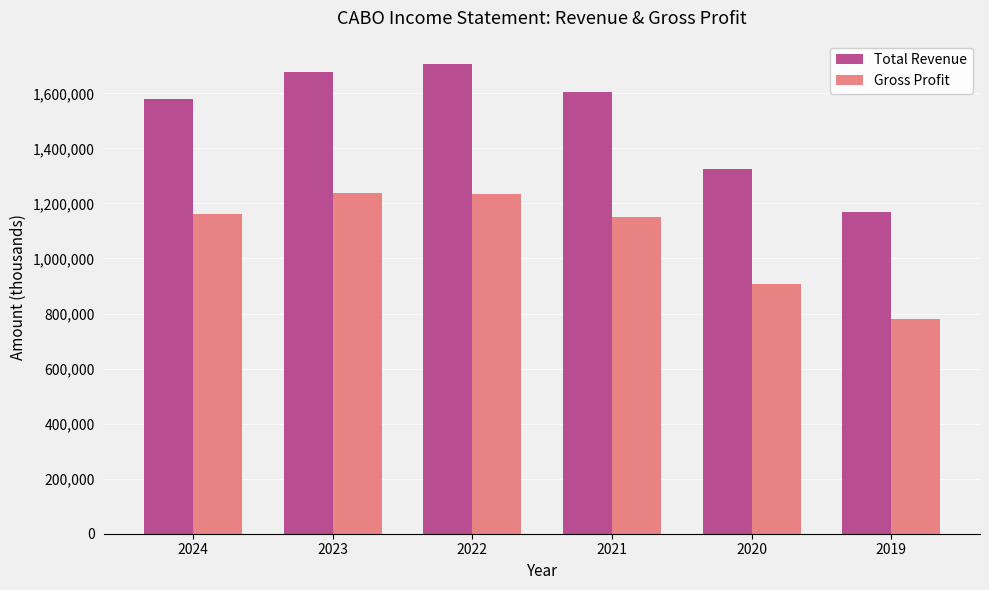

At how many categories does at least one series exceed 1290213?

5